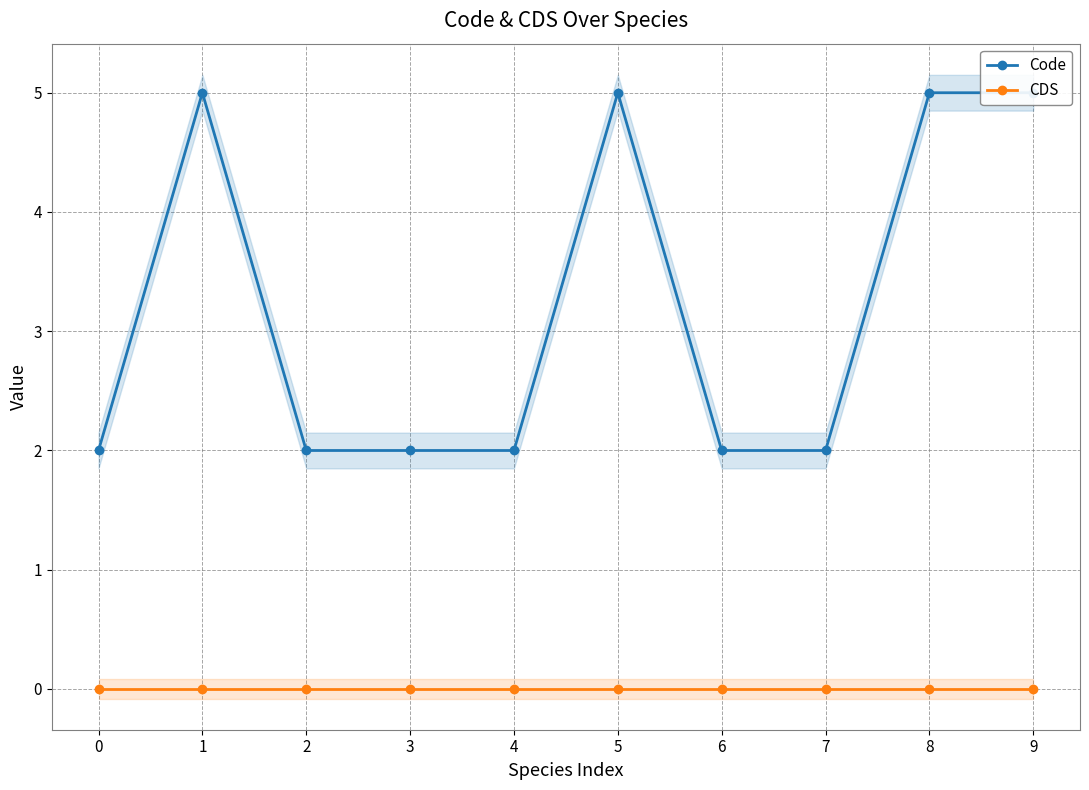

Does the chart display data point markers on the line(s)?

Yes